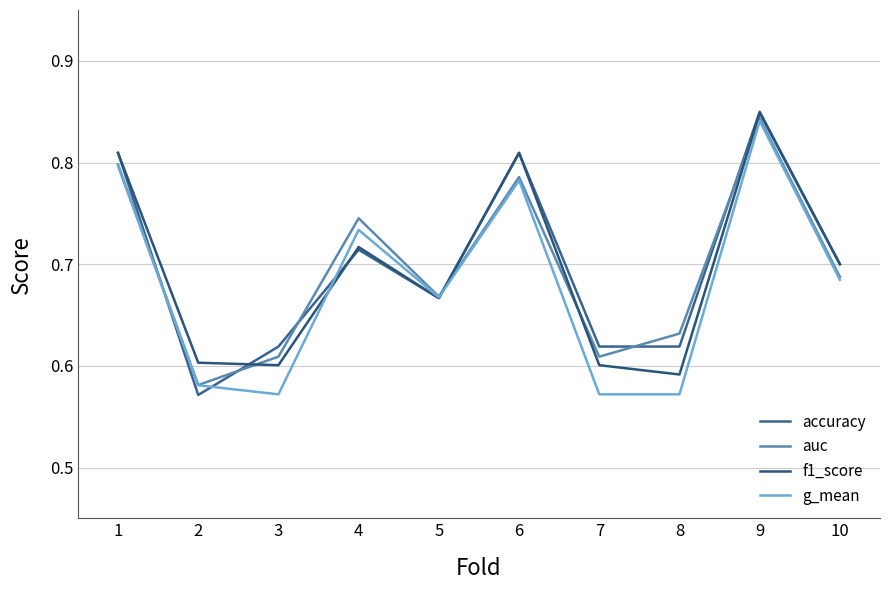

Which series changed the most between 4 and 10?

auc